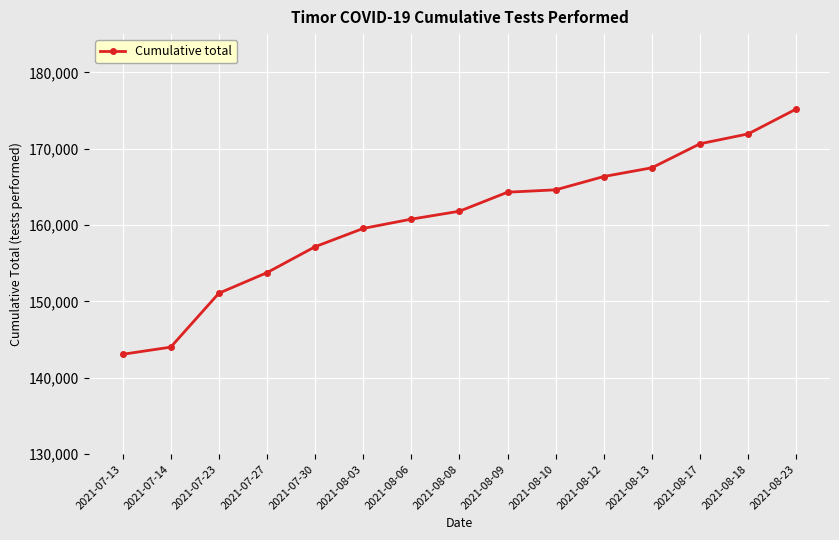

Reading left to right, what are all the values shown in this chart?

2021-07-13=143086	2021-07-14=144024	2021-07-23=151079	2021-07-27=153773	2021-07-30=157166	2021-08-03=159562	2021-08-06=160778	2021-08-08=161816	2021-08-09=164307	2021-08-10=164615	2021-08-12=166358	2021-08-13=167505	2021-08-17=170647	2021-08-18=171936	2021-08-23=175199